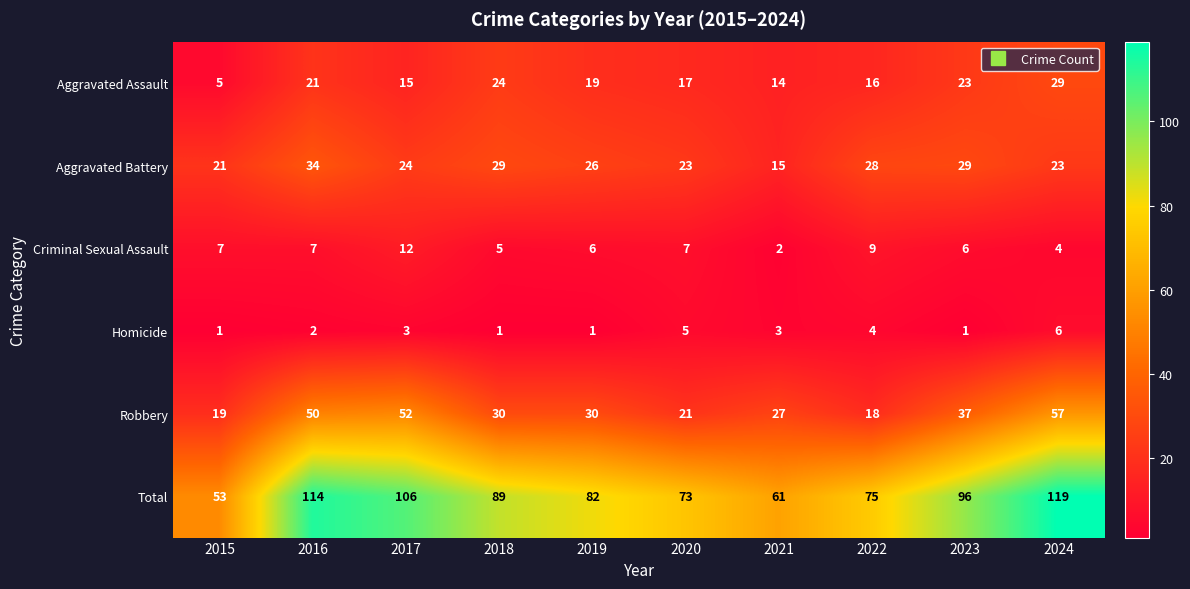

Which category has the highest value across all series?

2024